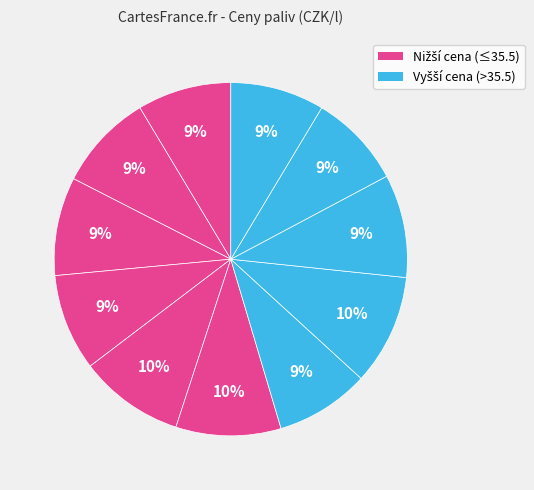

How many slices are in this pie chart?

11